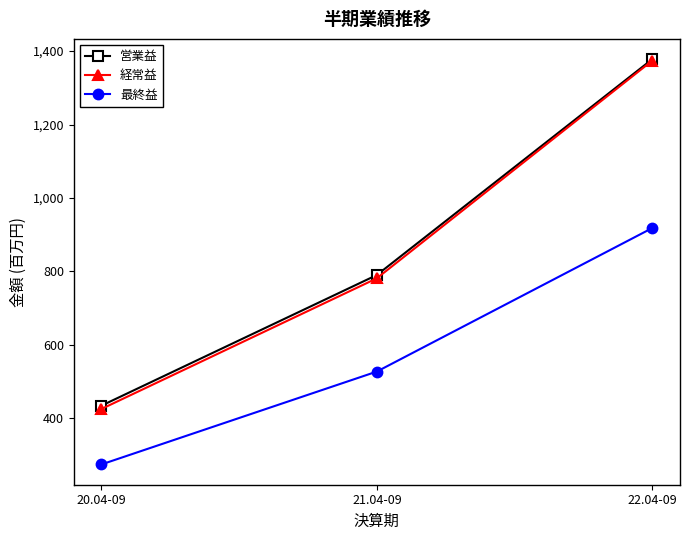

What is the approximate value of 営業益 at 22.04-09, to the nearest 100?

1400